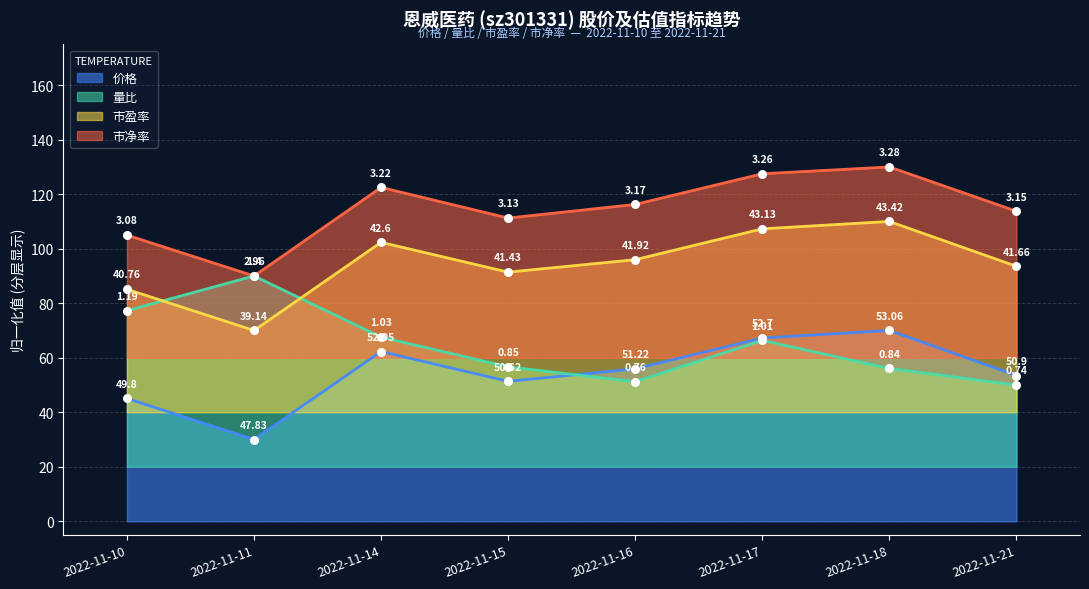

Which series has the largest total across all categories?

市净率